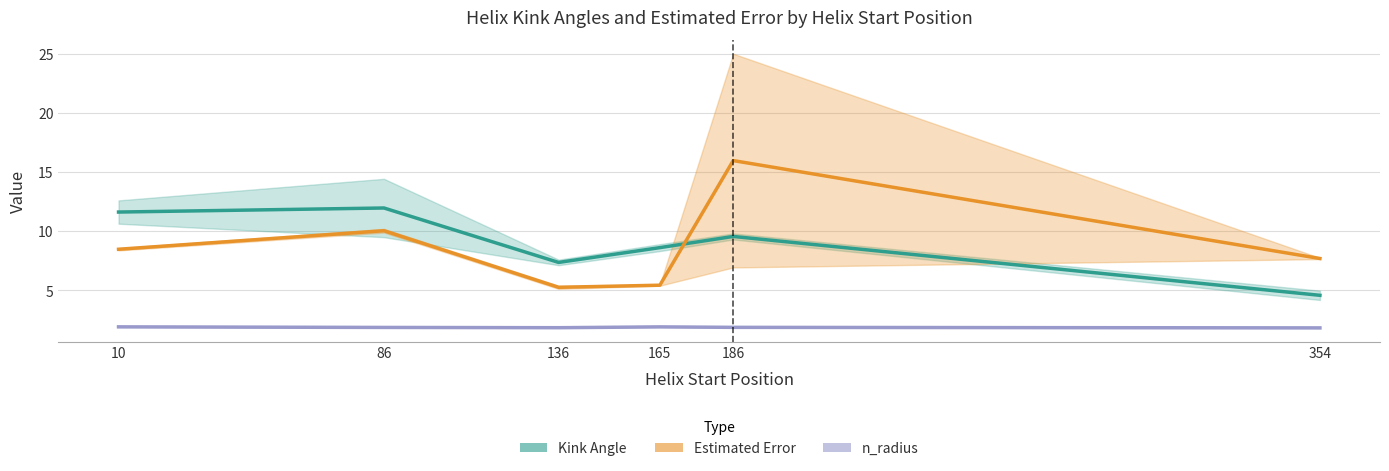

What is the spread (max minus min) of values at 186?

14.1